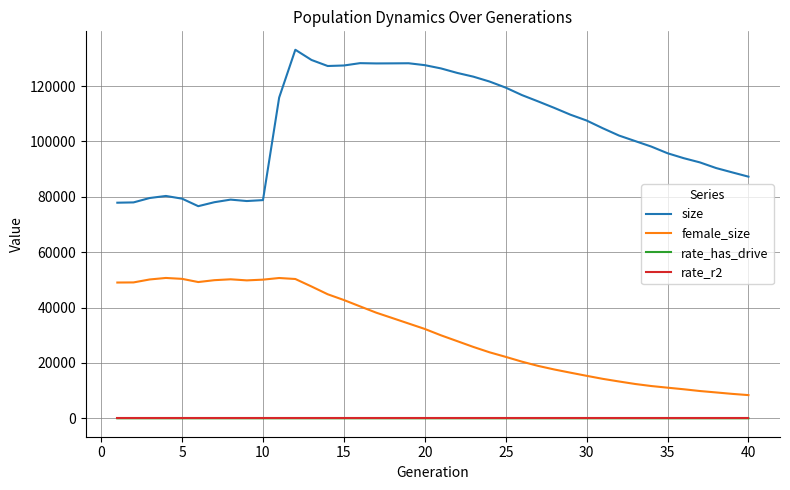

True or false: size and female_size intersect in this chart.

False